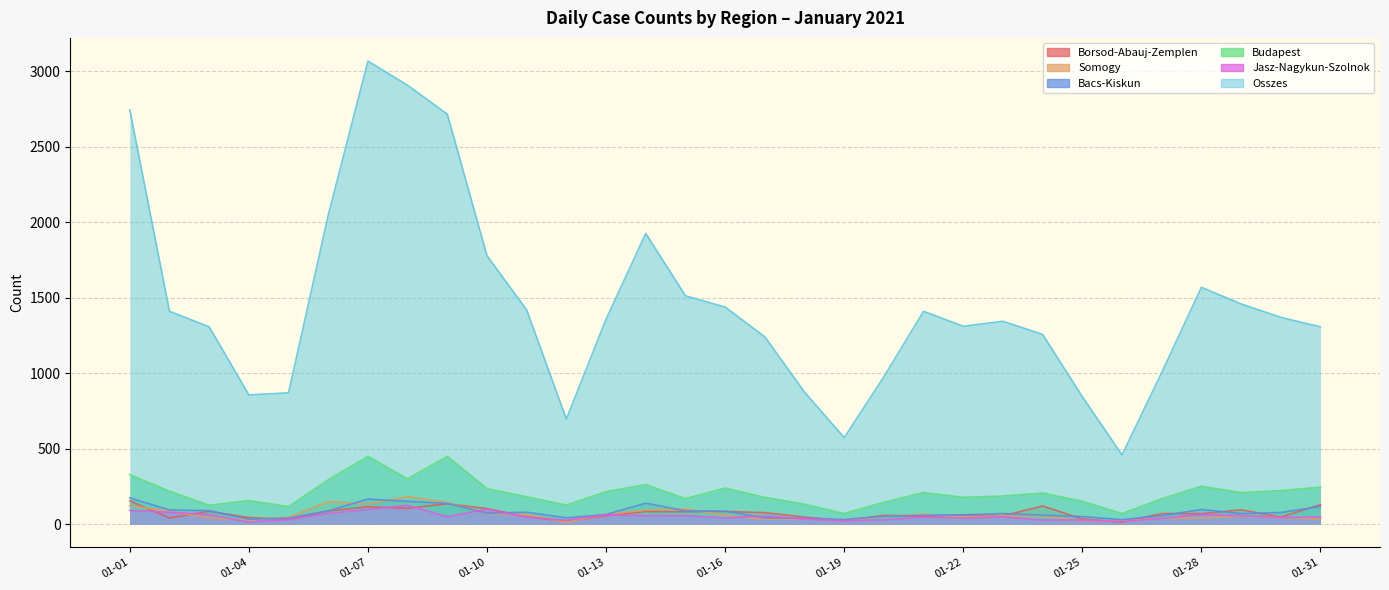

What is the difference between the Osszes values at 2021-01-12 and 2021-01-19?

123